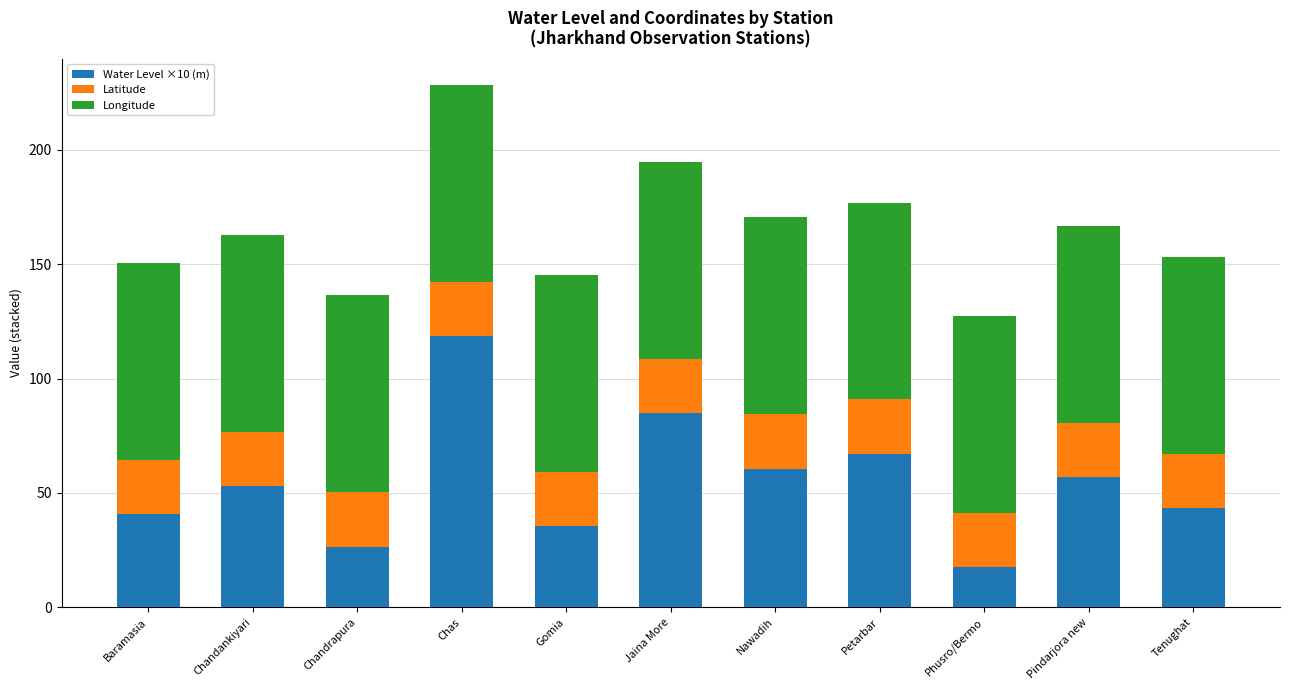

What is the difference between the Water Level ×10 (m) values at Pindarjora new and Chas?

61.6